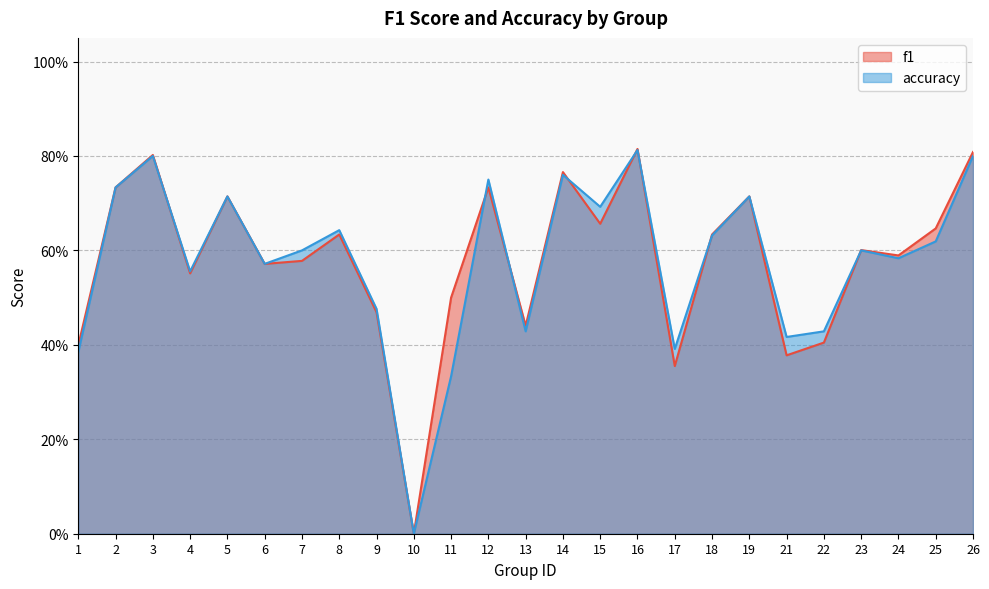

Is it true that accuracy equals 0.1 at 1?

False